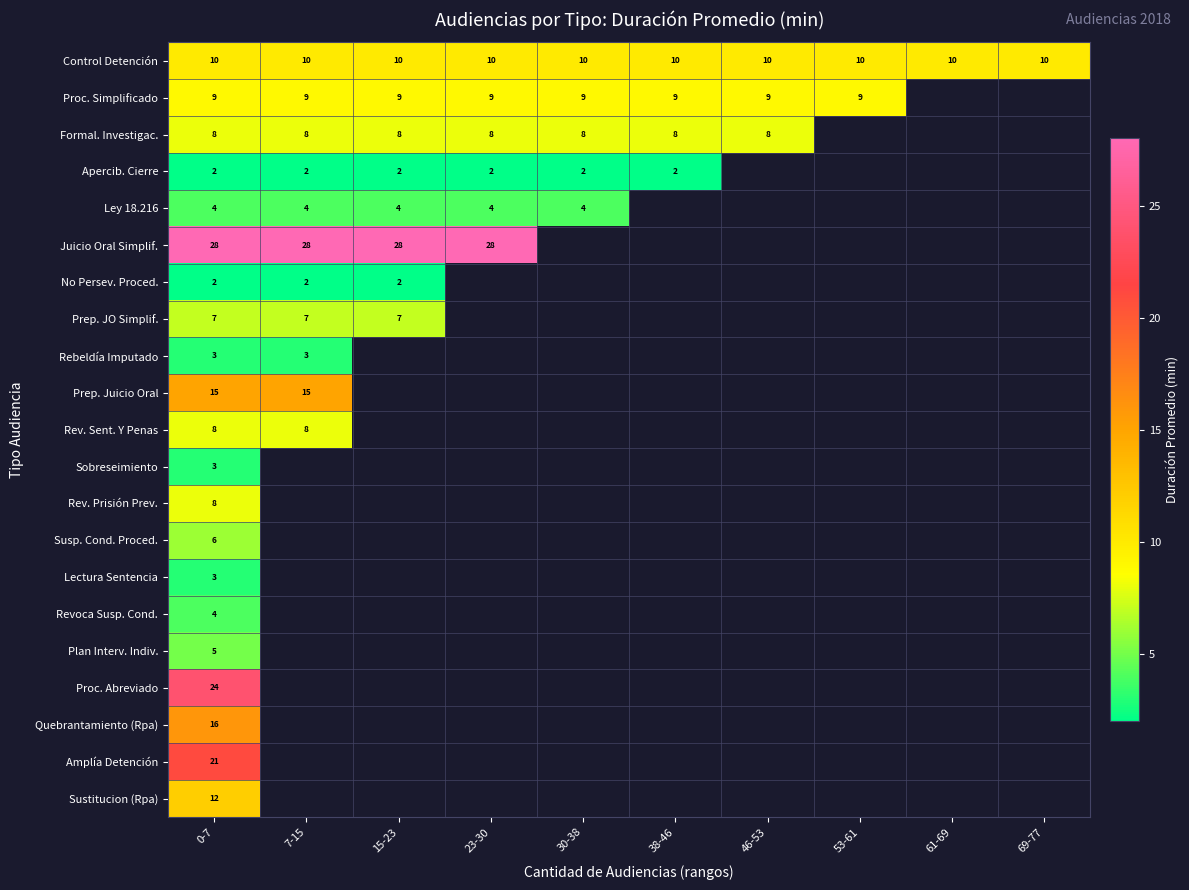

Is the value of Control Detención at 61-69 greater than the value of Apercib. Cierre at 23-30?

Yes